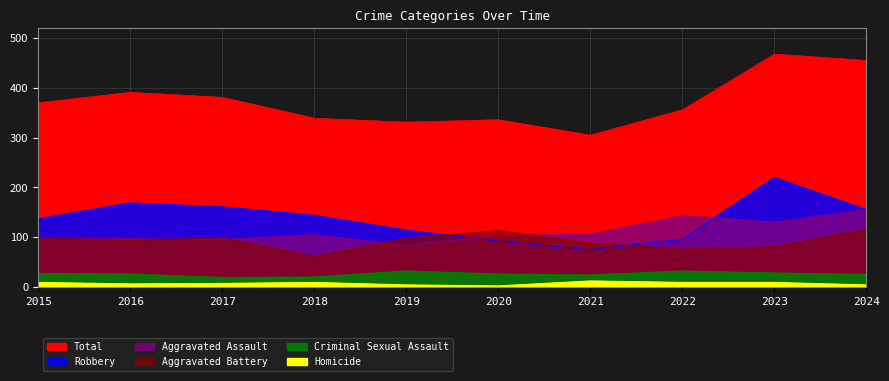

Rank the categories by Total value from highest to lowest.

2023, 2024, 2016, 2017, 2015, 2022, 2018, 2020, 2019, 2021